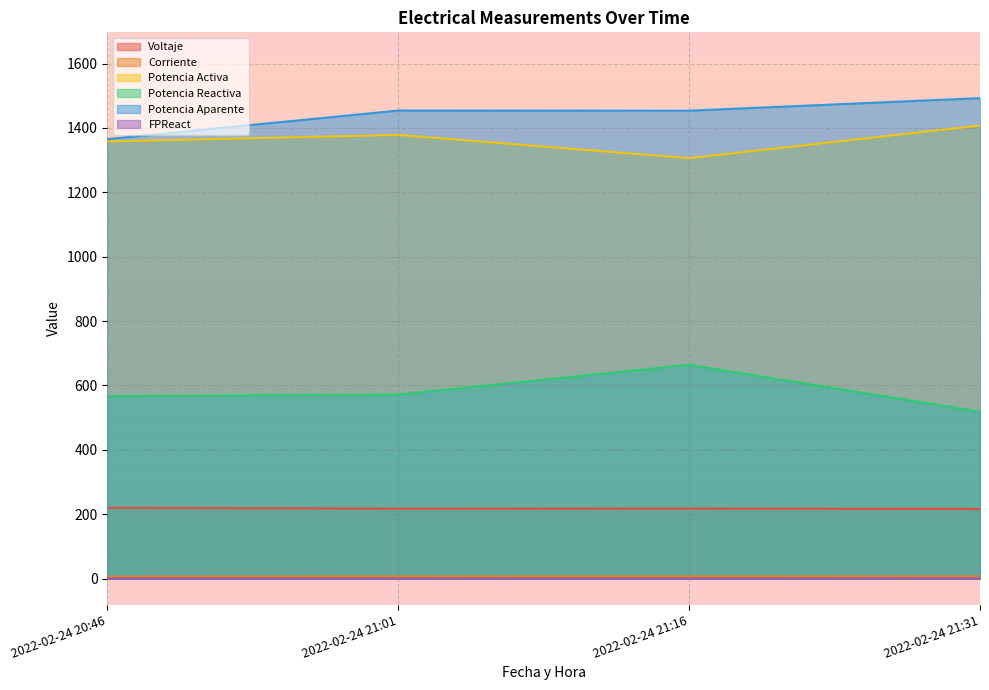

Read the Potencia Activa value at 2022-02-24 21:31.

1407.3